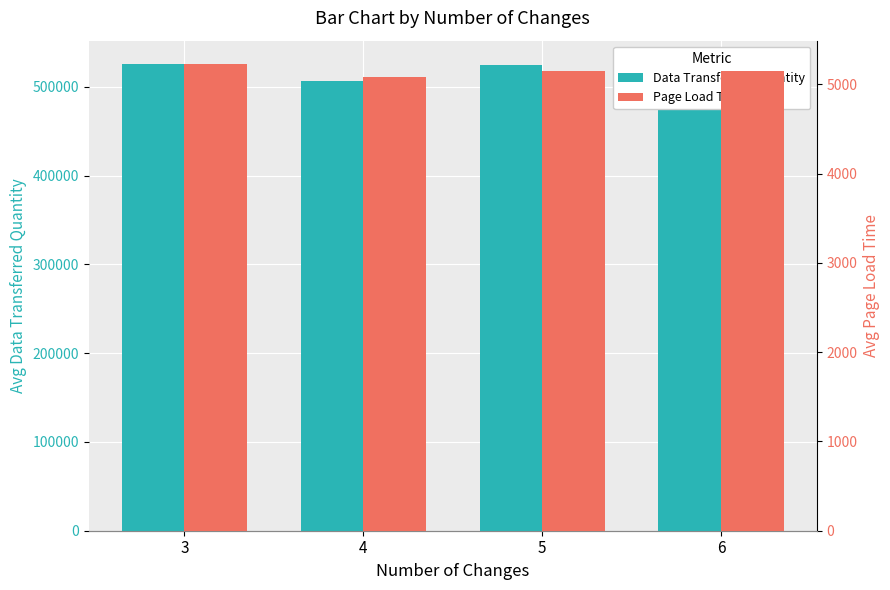

What is the difference between the second highest and second lowest values in the Data Transferred Quantity series?

10661.8